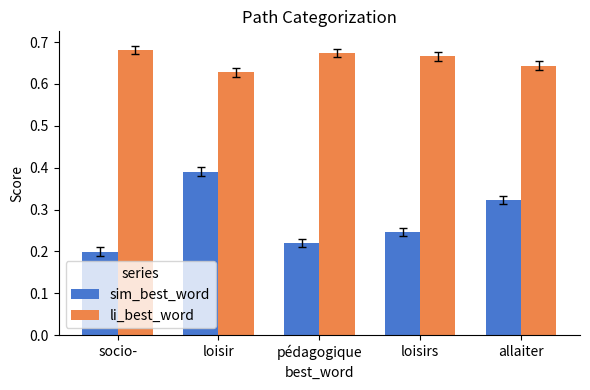

What is the spread (max minus min) of values at socio-?

0.5